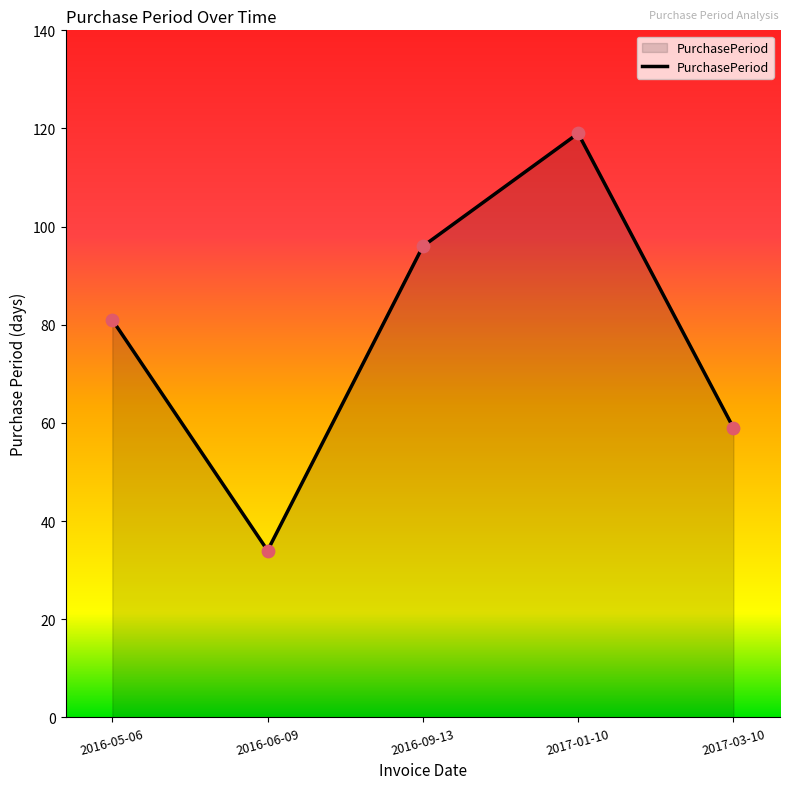

What is the ratio of the value at 2017-01-10 to the value at 2016-09-13?

1.2